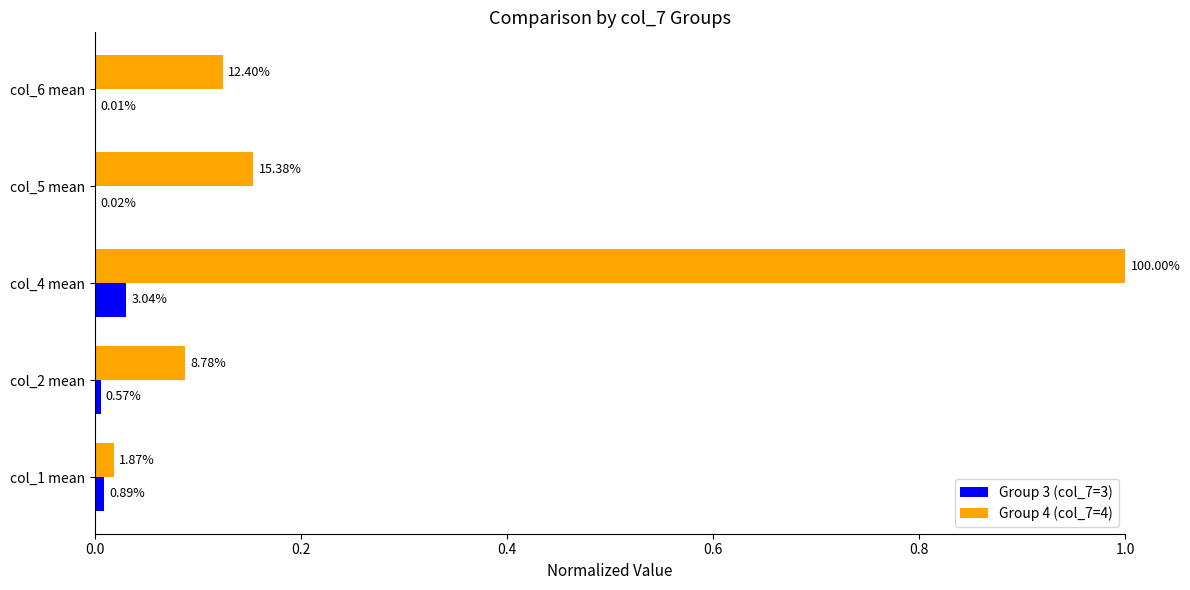

Reading left to right, transcribe all the data shown in this chart.

Group 3 (col_7=3): 0.0	0.0	0.0	0.0	0.0
Group 4 (col_7=4): 0.0	0.1	1.0	0.2	0.1